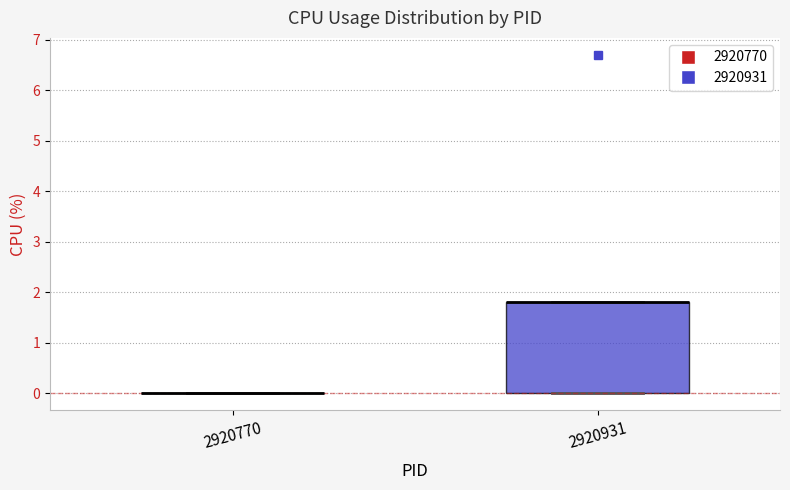

Reading left to right, transcribe this box plot: for each box, give where its median line is, the range the box spans, and where its two whiskers end, as read against the y-axis. The values are not printed on the chart, so give them approximately, as read against the axis.

2920770: box collapsed to a line at 0.0, whiskers 0.0 to 0.0
2920931: median 1.8 (drawn on the box's upper edge), box 0.0 to 1.8, whiskers 0.0 to 1.8